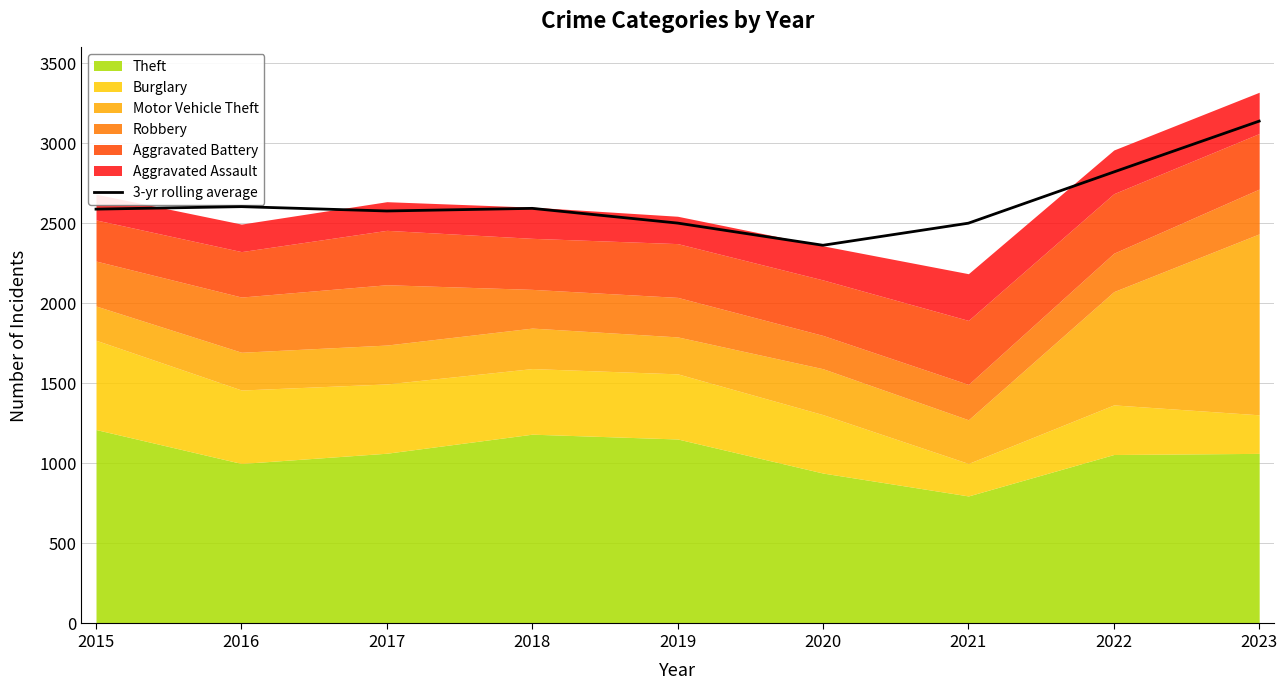

How many categories are shown in the chart?

9